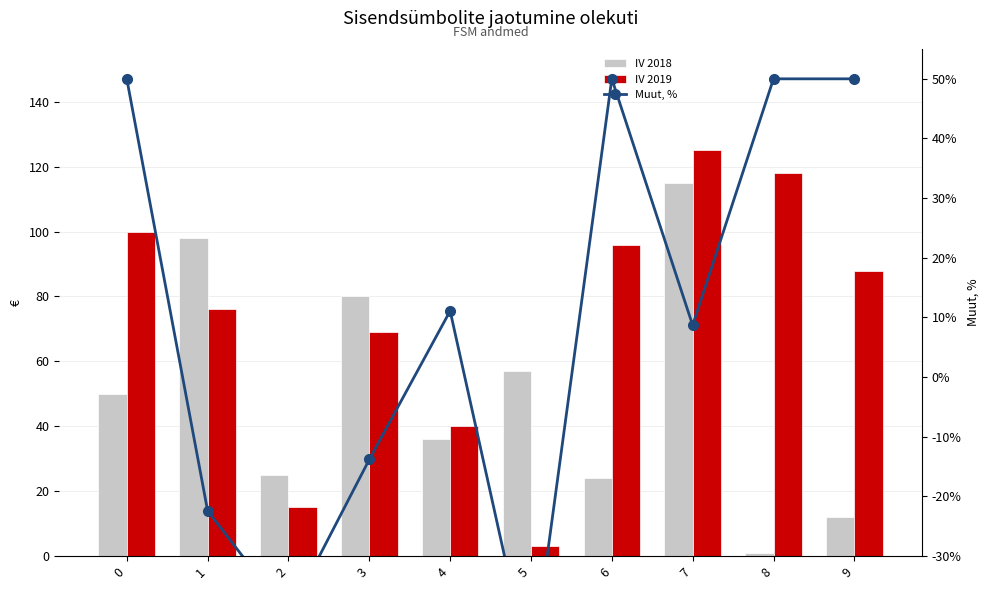

Between 0 and 3, which series saw the biggest shift?

Muut, %